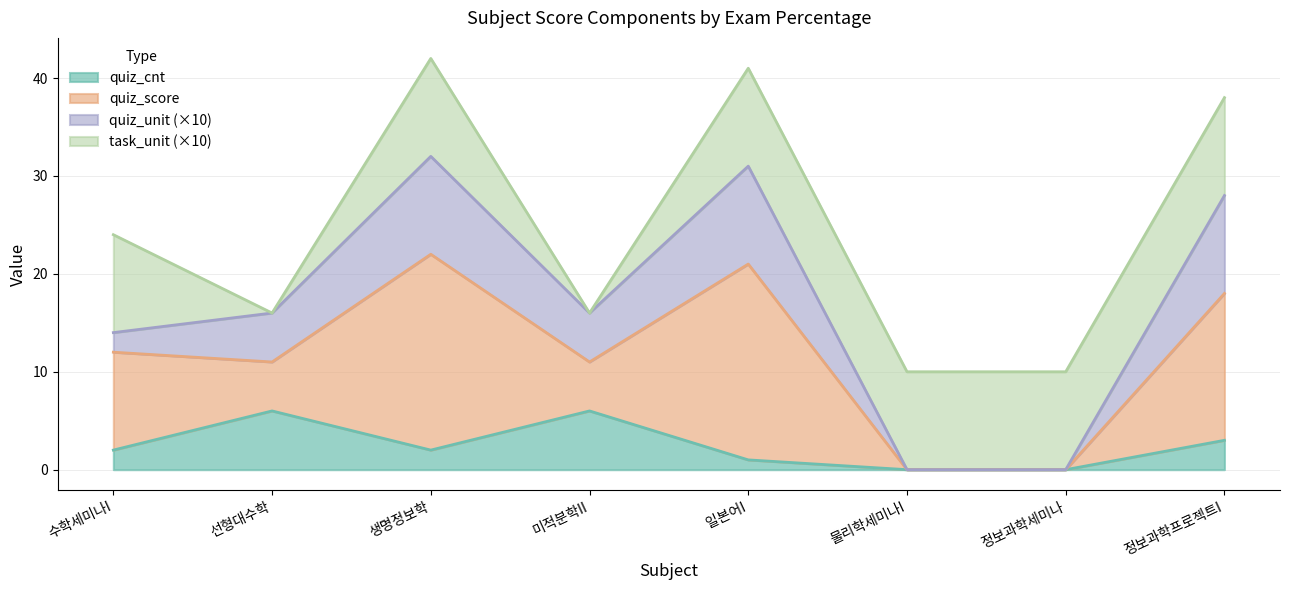

What is the spread (max minus min) of values at 미적분학II?

10